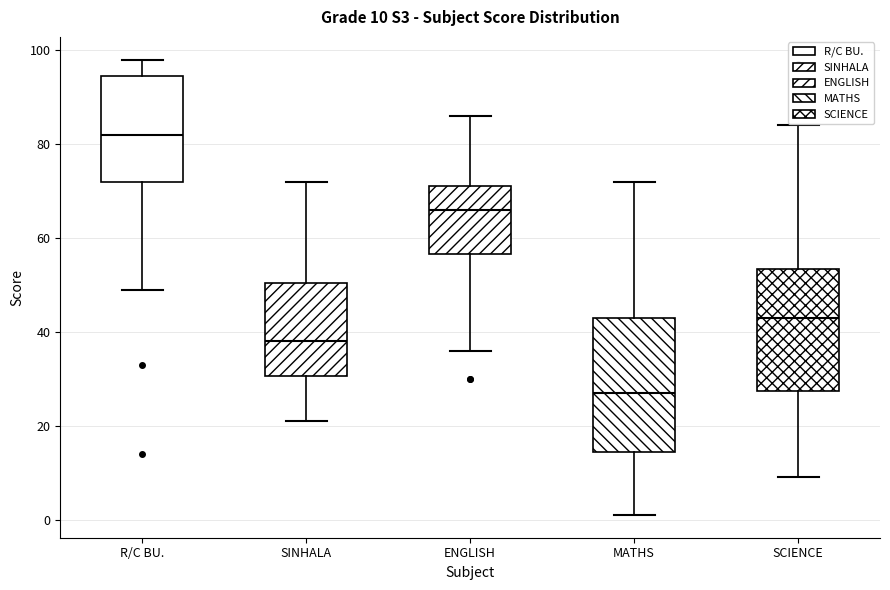

Which box is the tallest, from its lower edge to its upper edge?

MATHS